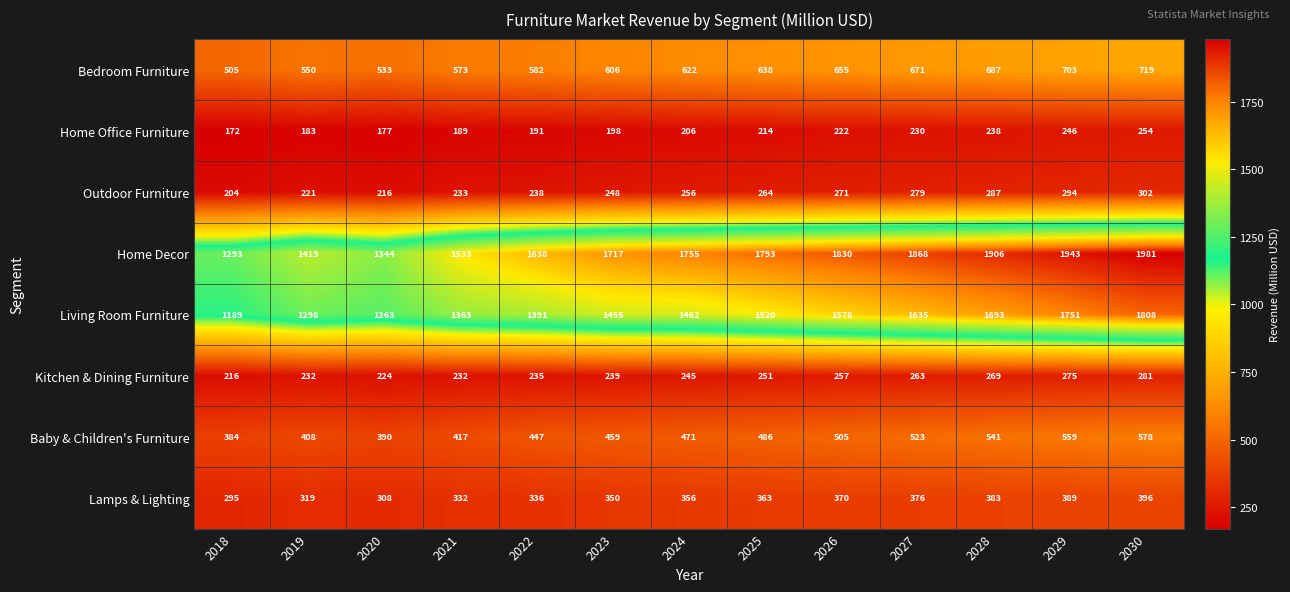

What is the total value across all series at 2023?

5272